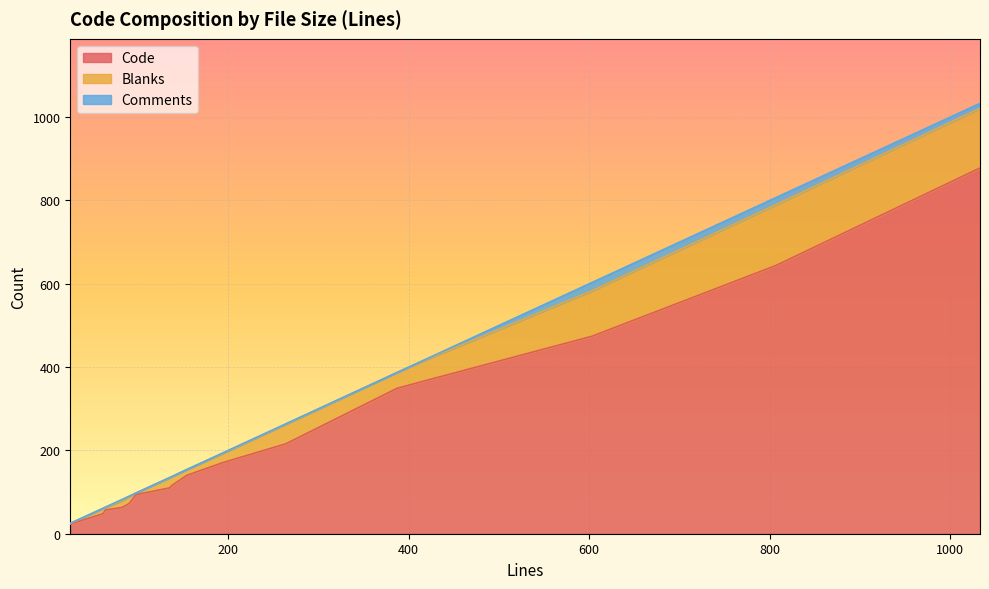

At 61, list the series in order from smallest to largest.

Comments, Blanks, Code